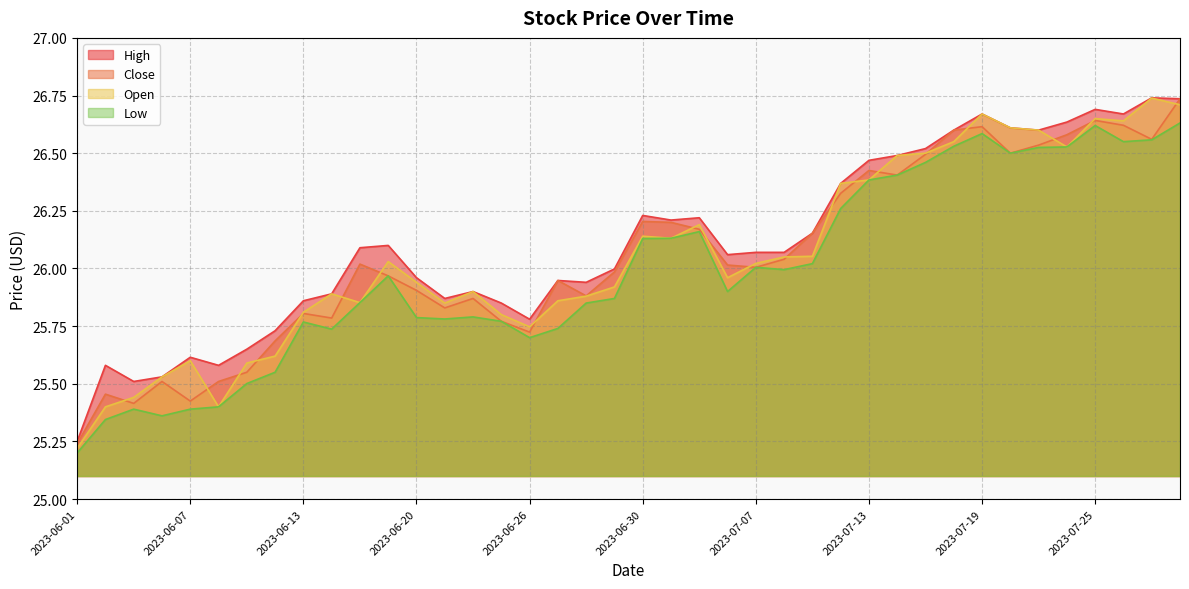

How many series are shown in this chart?

4